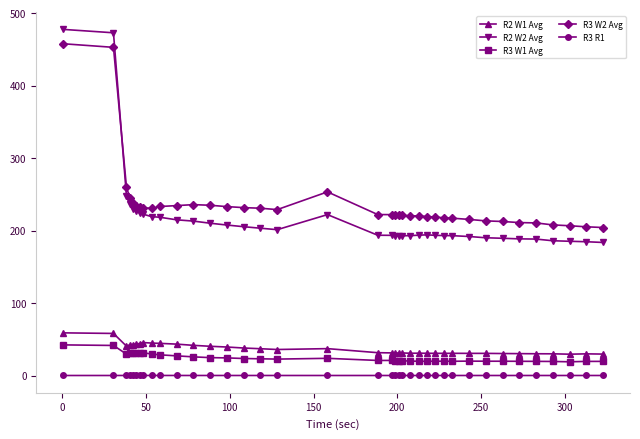

What is the value of the R2 W1 Avg point at the 17th from the left?

35.9